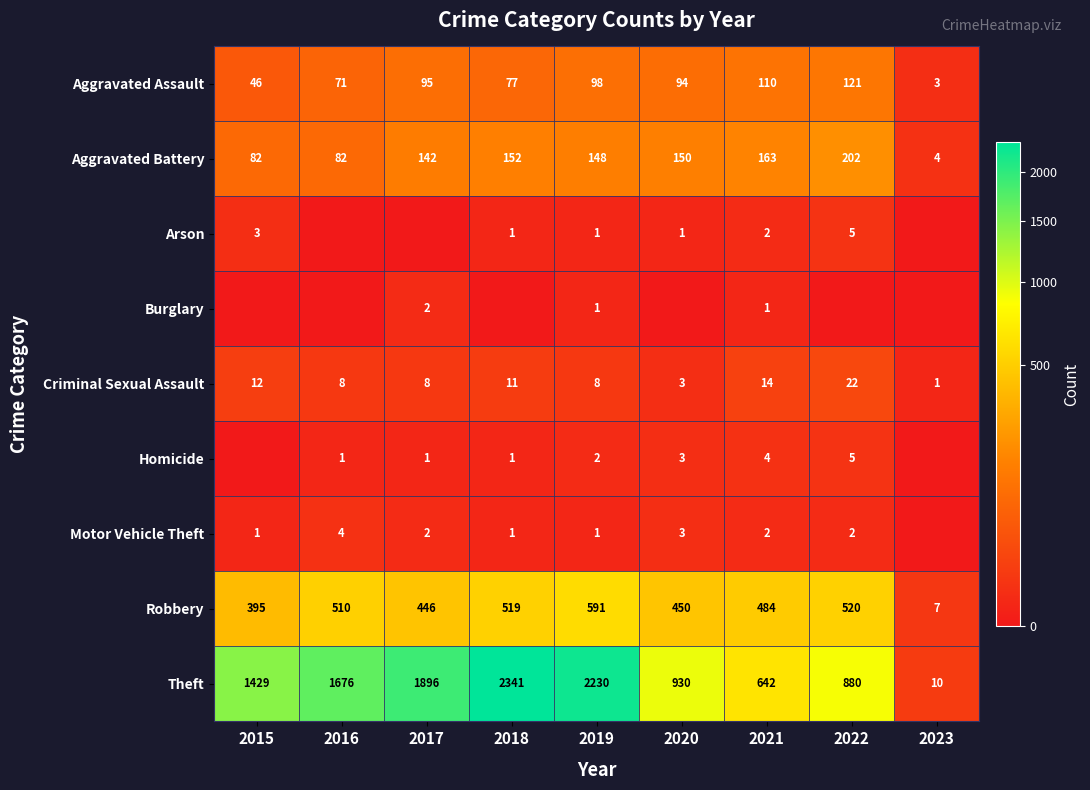

At which category is the sum across all series the highest?

2018